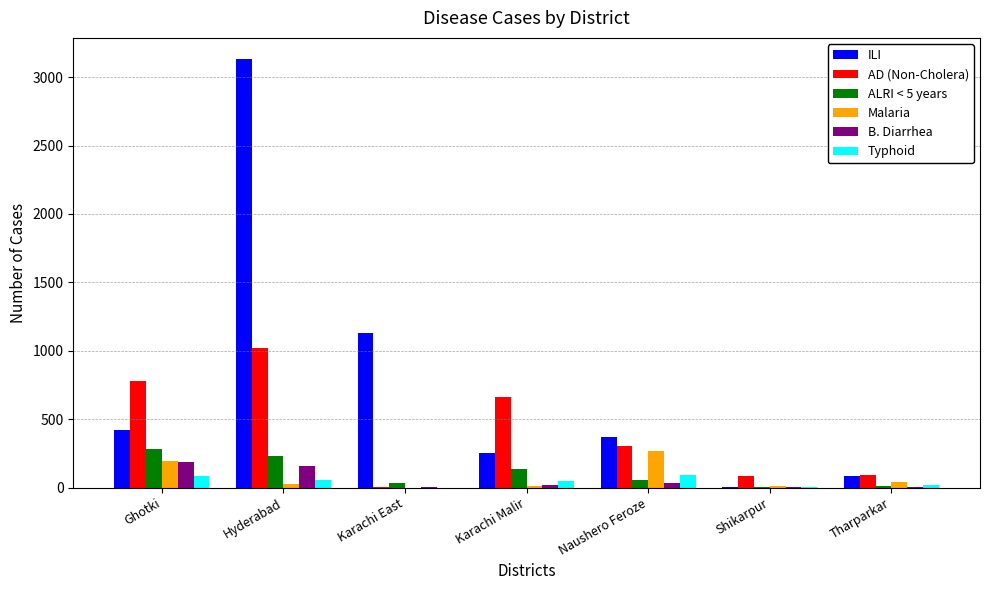

Count the number of data series in this chart.

6